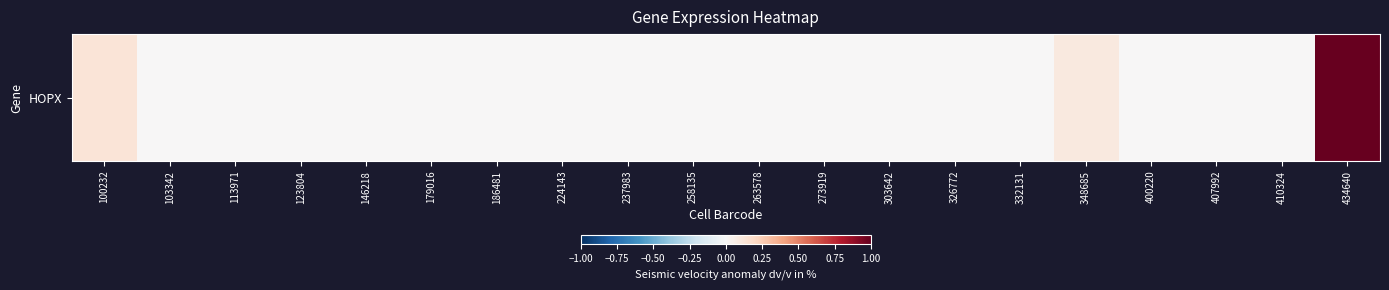

List the labels in order of value, largest first.

434640, 100232, 348685, 103342, 113971, 123804, 146218, 179016, 186481, 224143, 237983, 258135, 263578, 273919, 303642, 326772, 332131, 400220, 407992, 410324